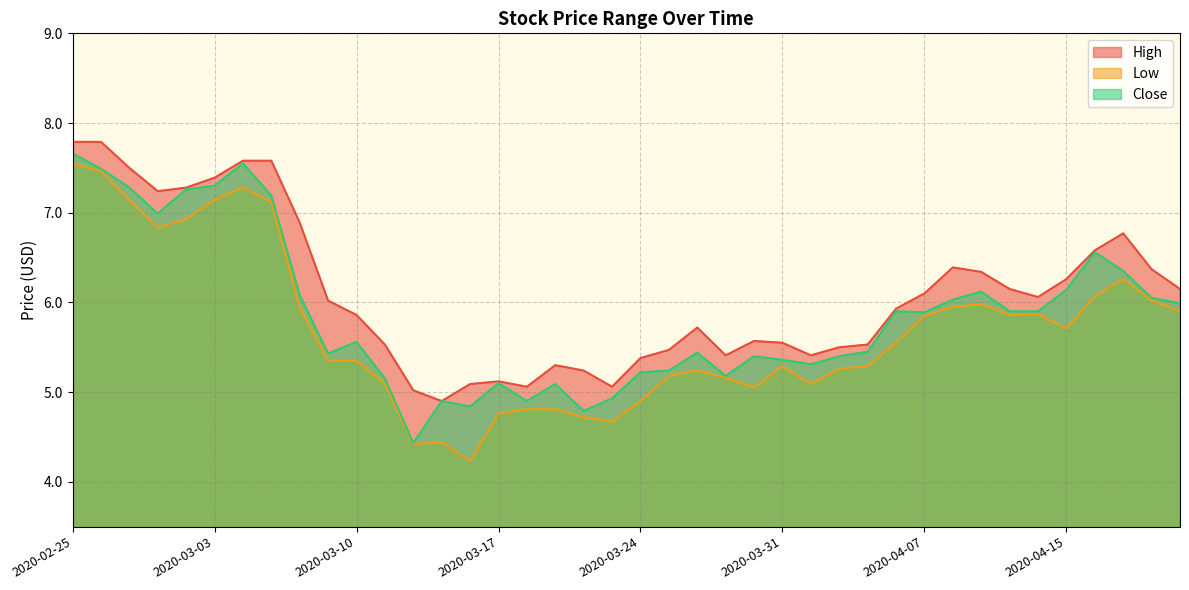

What is the value of the Low point at the 24th from the left?

5.2